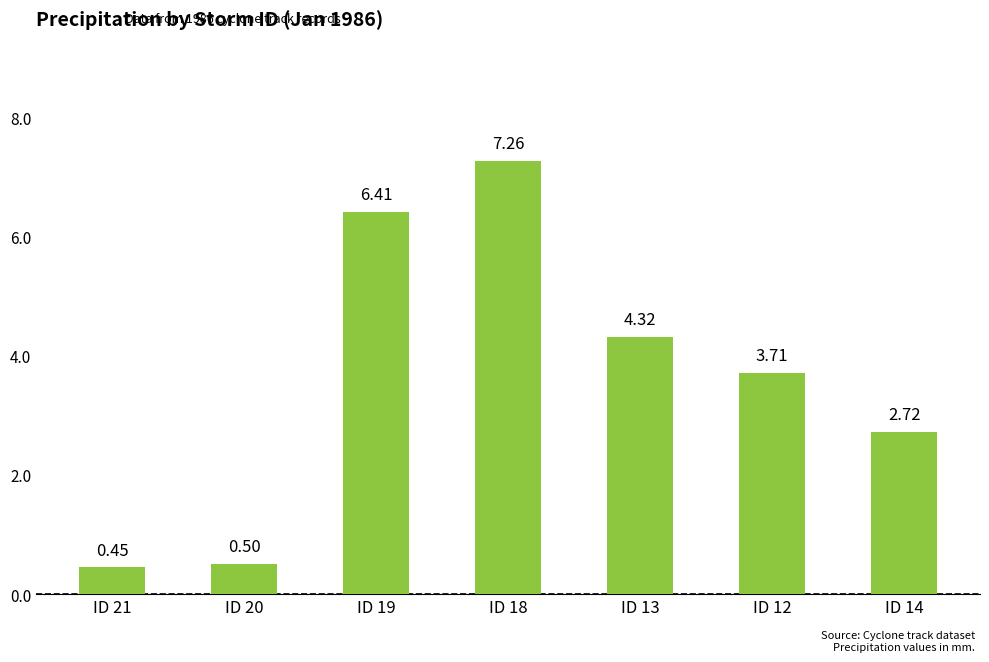

Rank the categories by value from lowest to highest.

ID 21, ID 20, ID 14, ID 12, ID 13, ID 19, ID 18